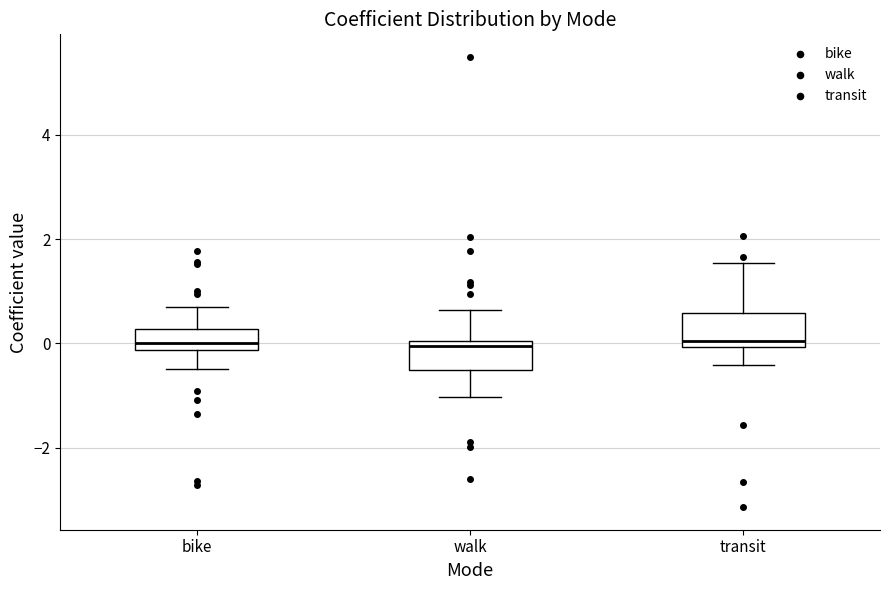

Reading left to right, read every box against the y-axis: the position of its median line, the range the box covers, and the ends of its whiskers. The values are not printed on the chart, so give them approximately, as read against the axis.

bike: median 0.0, box -0.2 to 0.2, whiskers -0.6 to 0.6
walk: median 0.0 (just below the box's upper edge), box -0.6 to 0.0, whiskers -1.0 to 0.6
transit: median 0.0 (just above the box's lower edge), box 0.0 to 0.6, whiskers -0.4 to 1.6